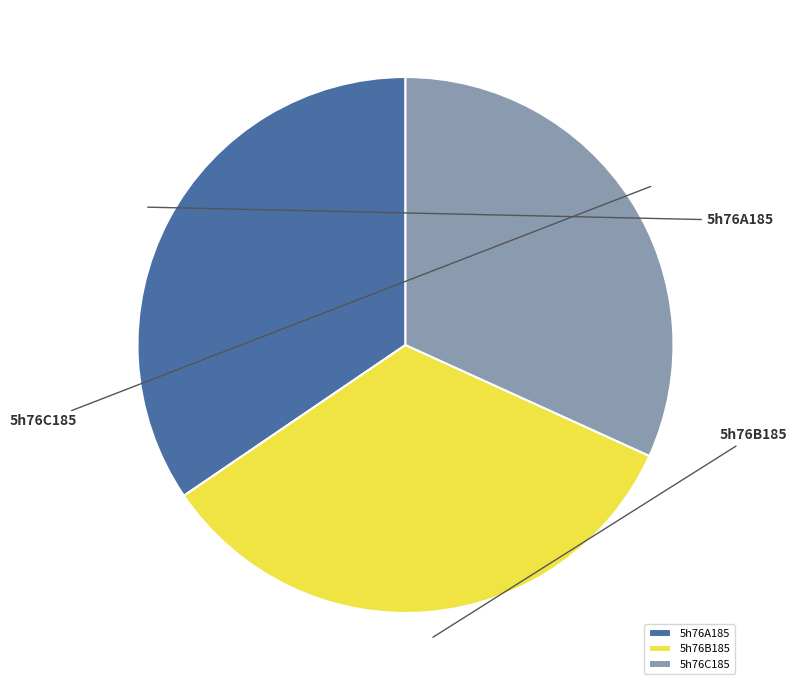

What percentage is the 5h76A185 slice, to the nearest percent?

35%